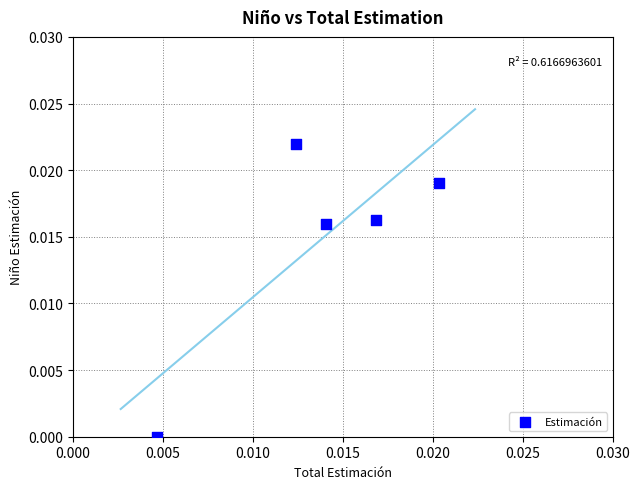

Count the number of points in this scatter plot.

5